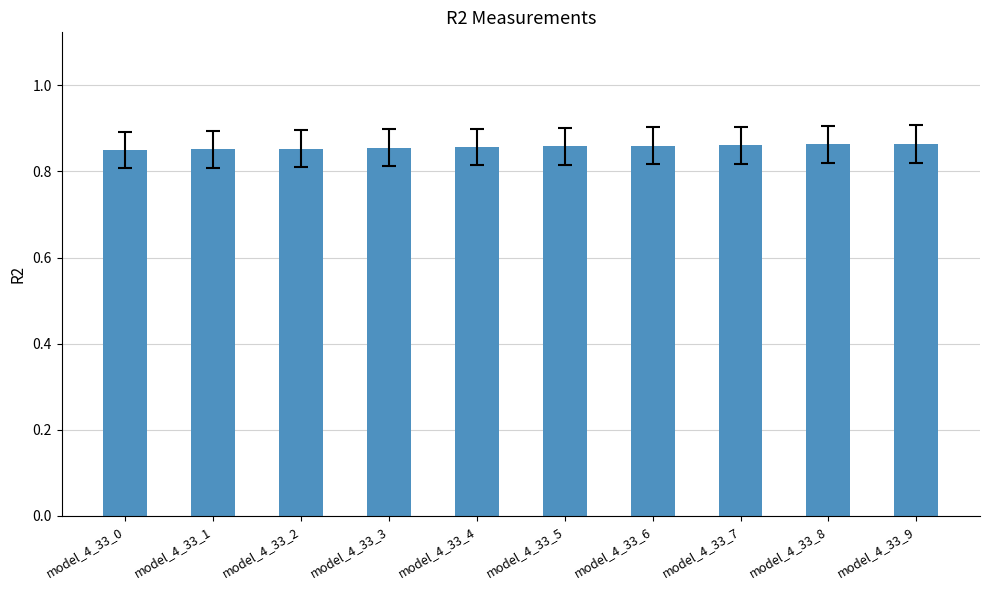

What is the sum of the values at model_4_33_3 and model_4_33_6?

1.7